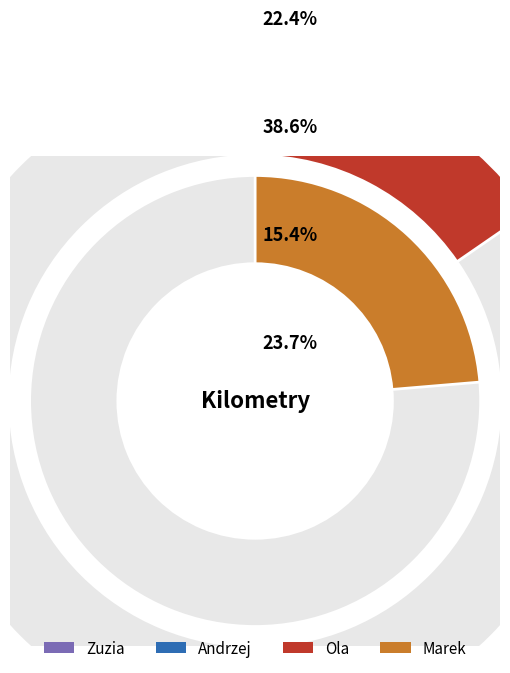

What is the smallest slice in the pie chart?

Andrzej